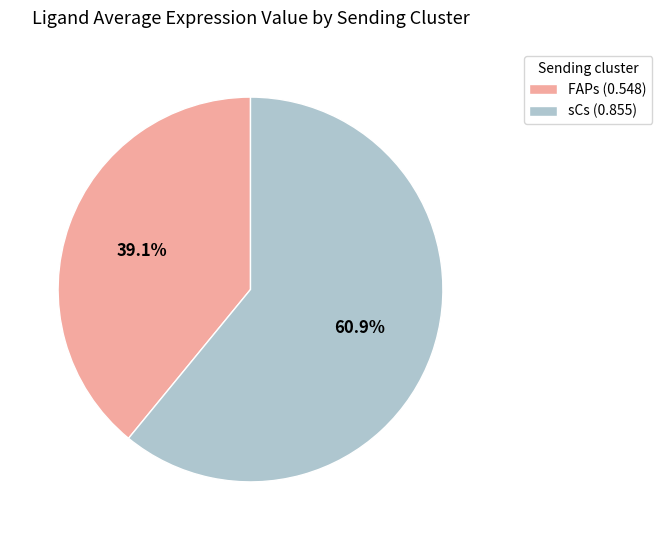

How much of the chart is everything except FAPs?

60.9%